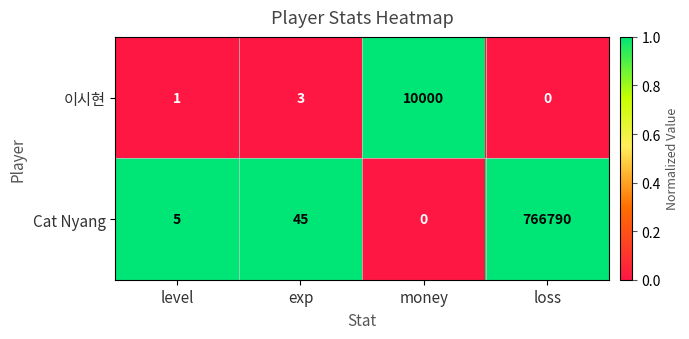

The Cat Nyang series shows 61 at exp. True or false?

False